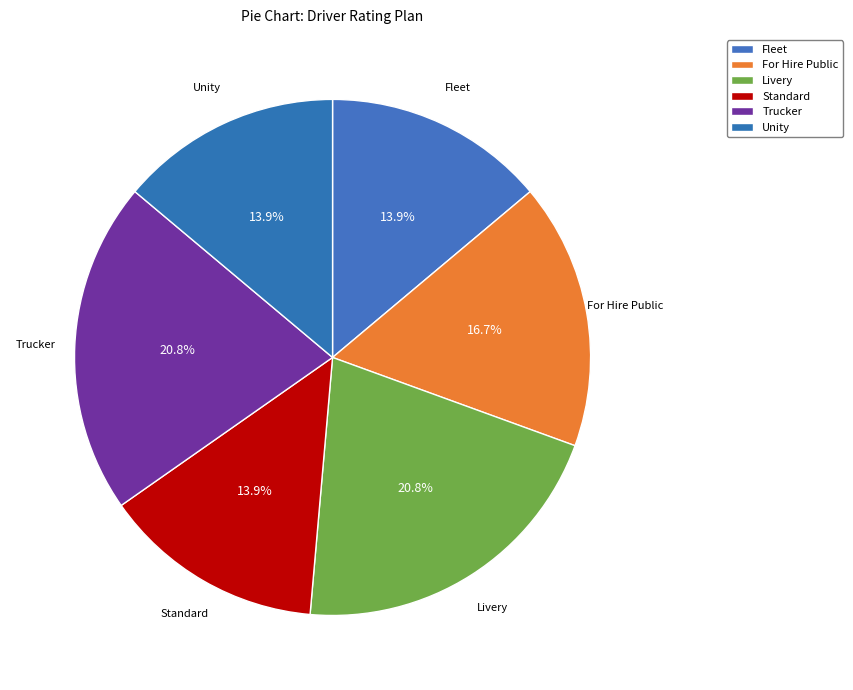

True or false: Unity accounts for 1% of the total.

False